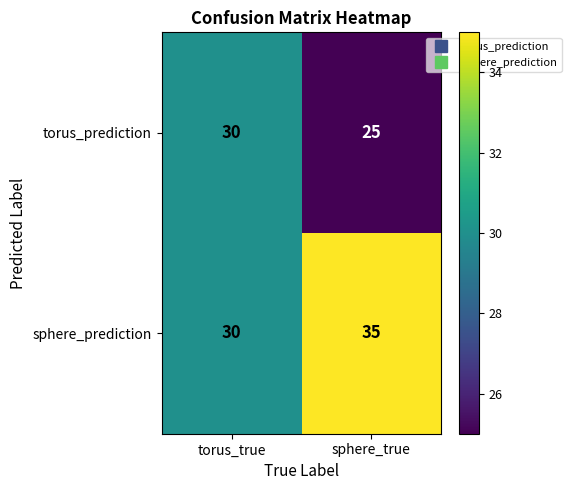

What is the average value of the torus_prediction series?

28